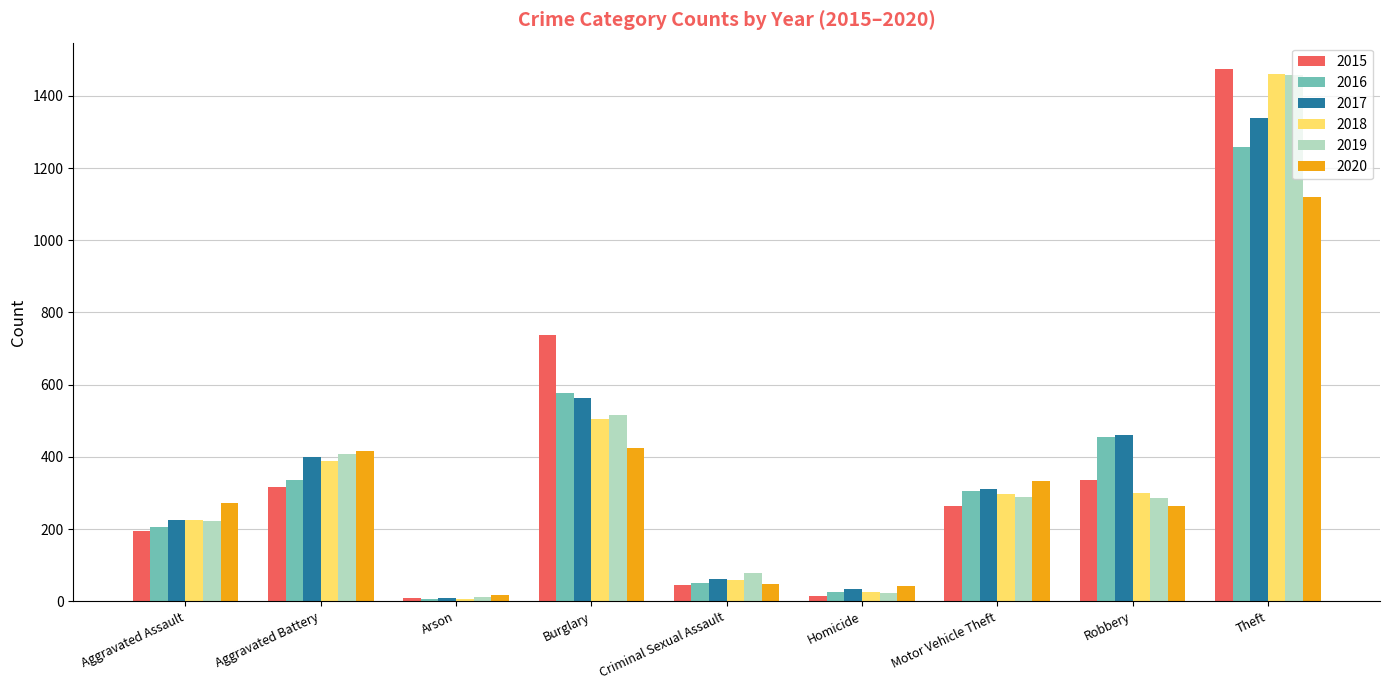

What is the difference between the second highest and minimum values in the 2020 series?

408